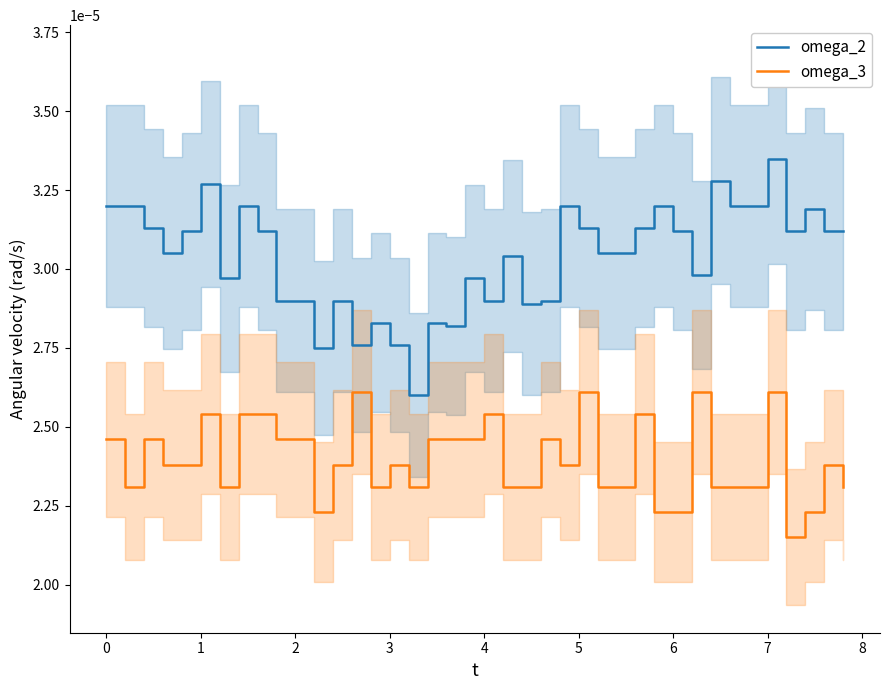

How many lines are shown in the chart?

2